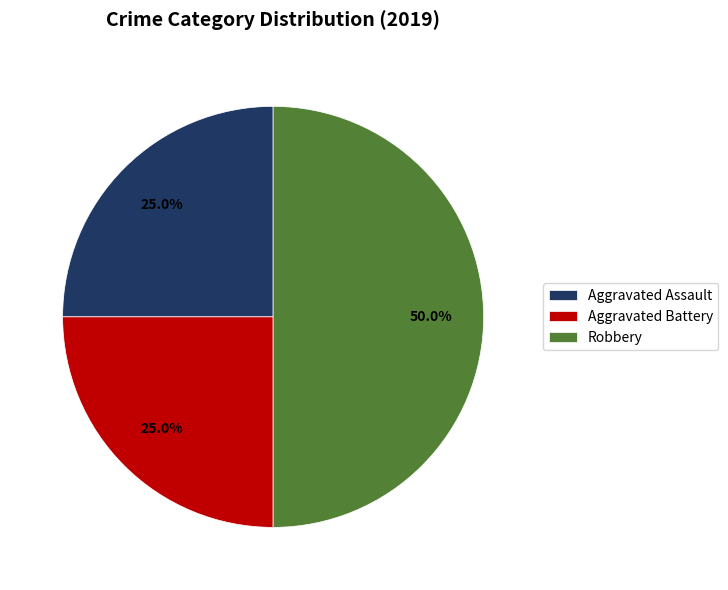

What is the largest slice in the pie chart?

Robbery